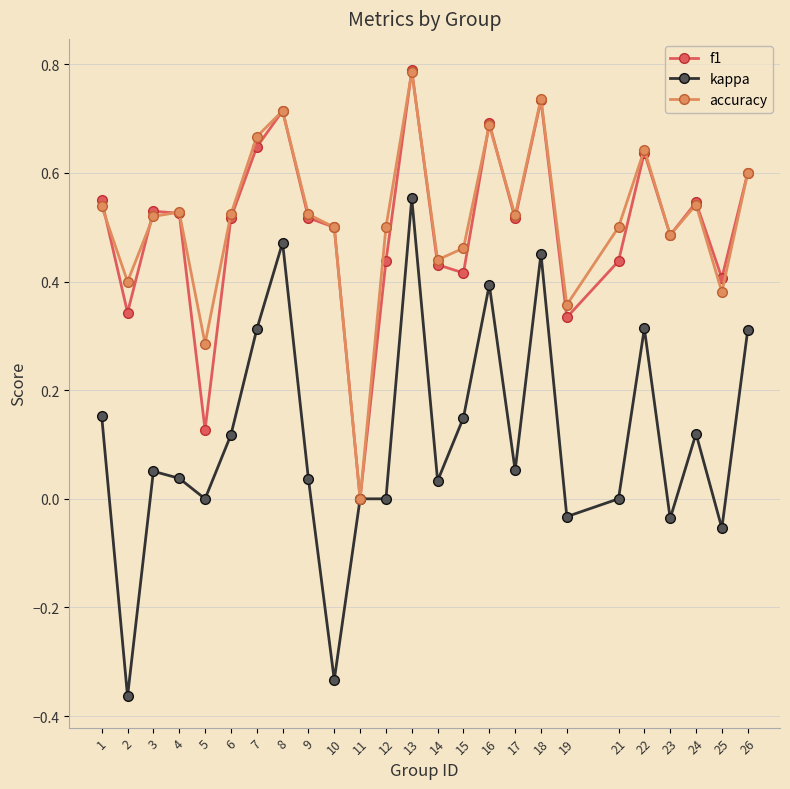

Which series has the largest range (max minus min)?

kappa